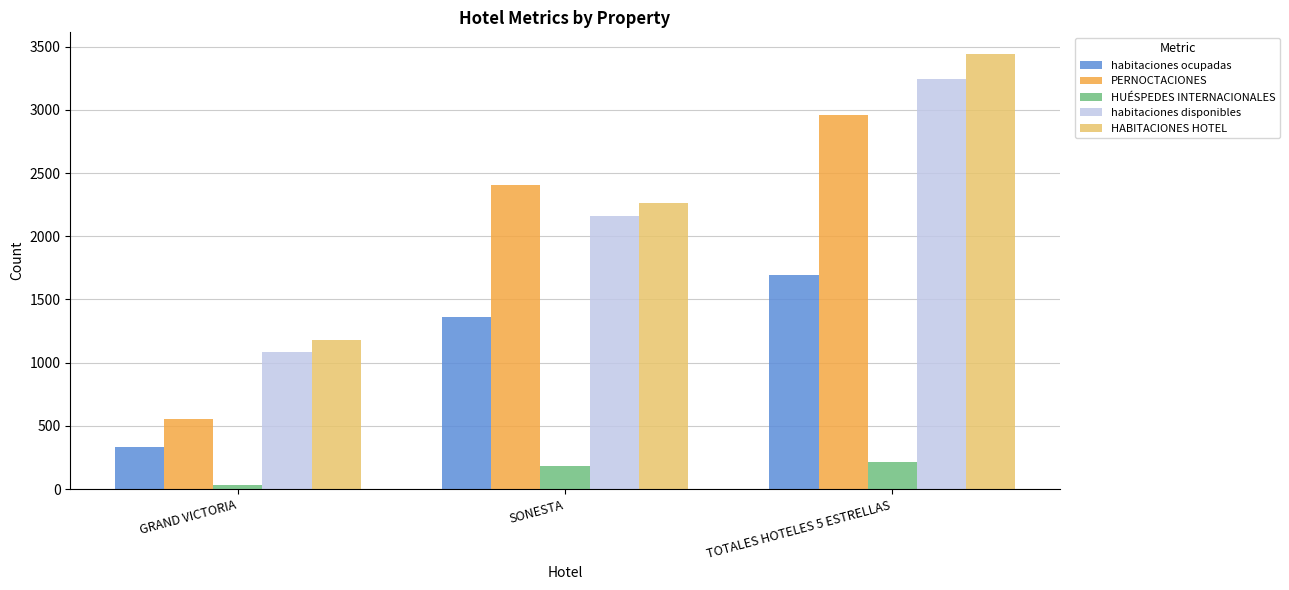

What are all the series names shown in the legend?

habitaciones ocupadas, PERNOCTACIONES, HUÉSPEDES INTERNACIONALES, habitaciones disponibles, HABITACIONES HOTEL